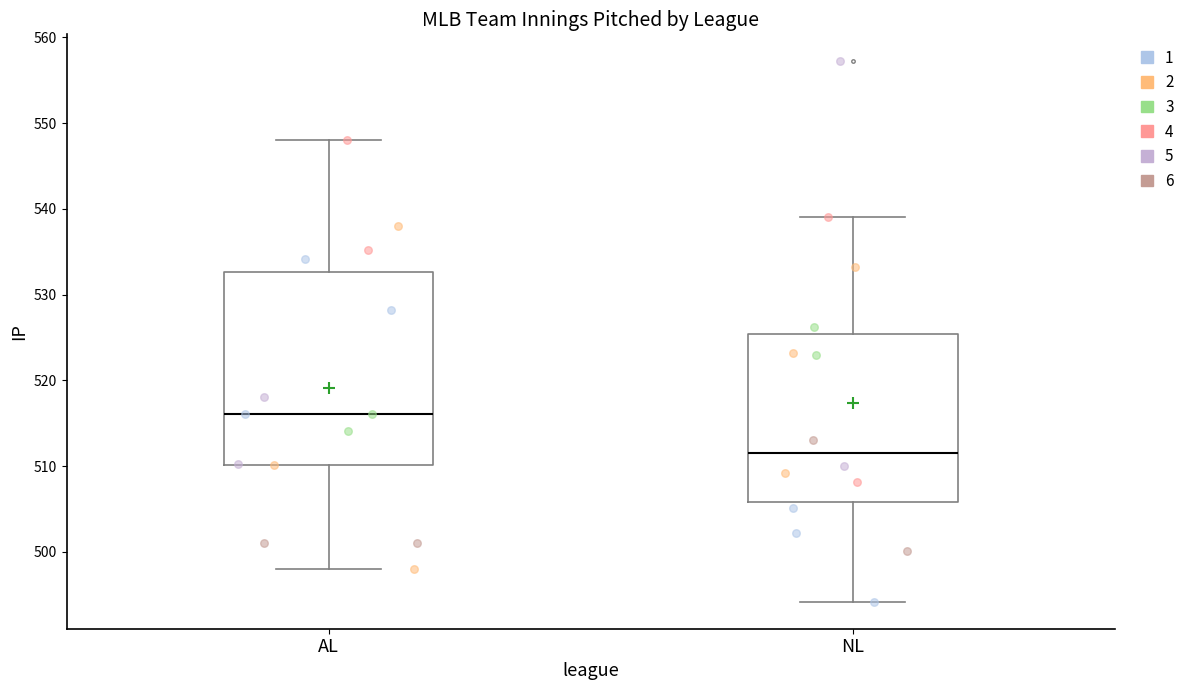

Reading left to right, read every box against the y-axis: the position of its median line, the range the box covers, and the ends of its whiskers. The values are not printed on the chart, so give them approximately, as read against the axis.

AL: median 516, box 510 to 533, whiskers 498 to 548
NL: median 512, box 506 to 525, whiskers 494 to 539